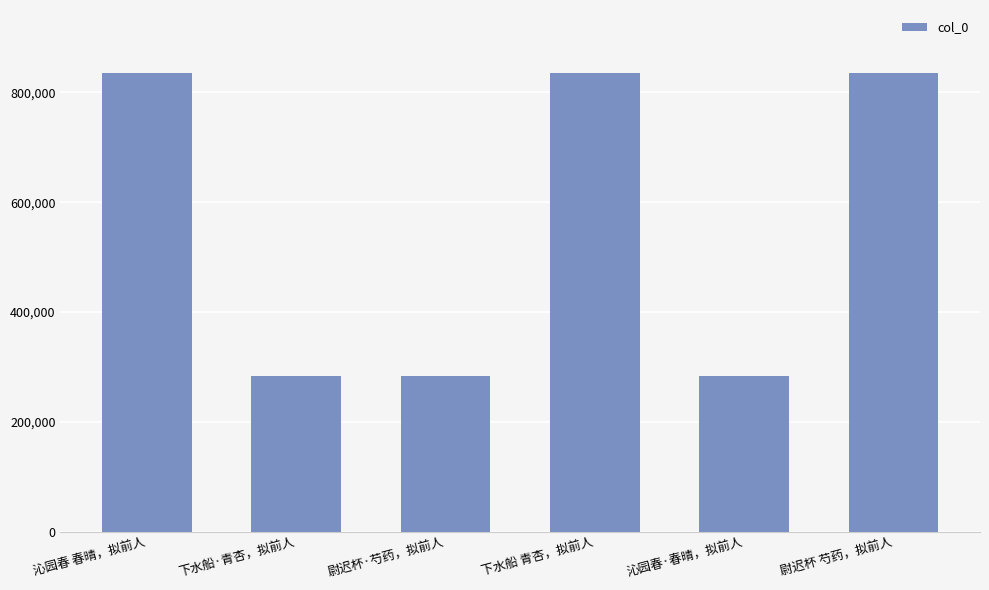

What is the minimum value shown in the chart?

283546